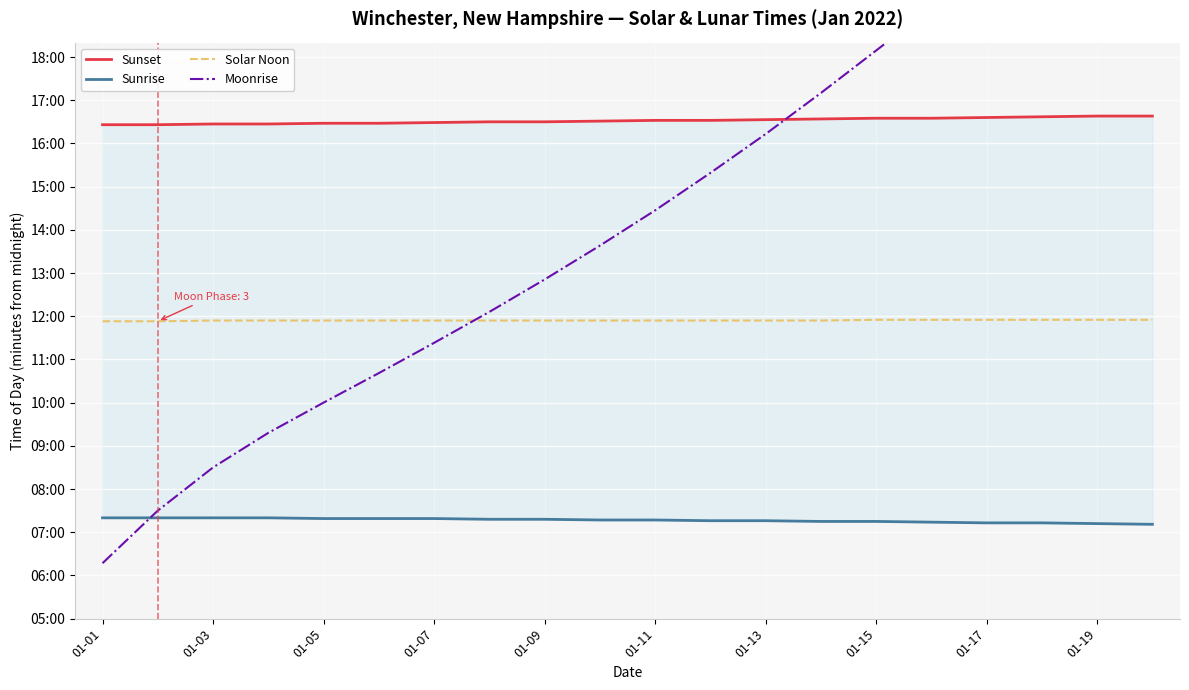

The value of Moonrise at 01-19 is 818. True or false?

True